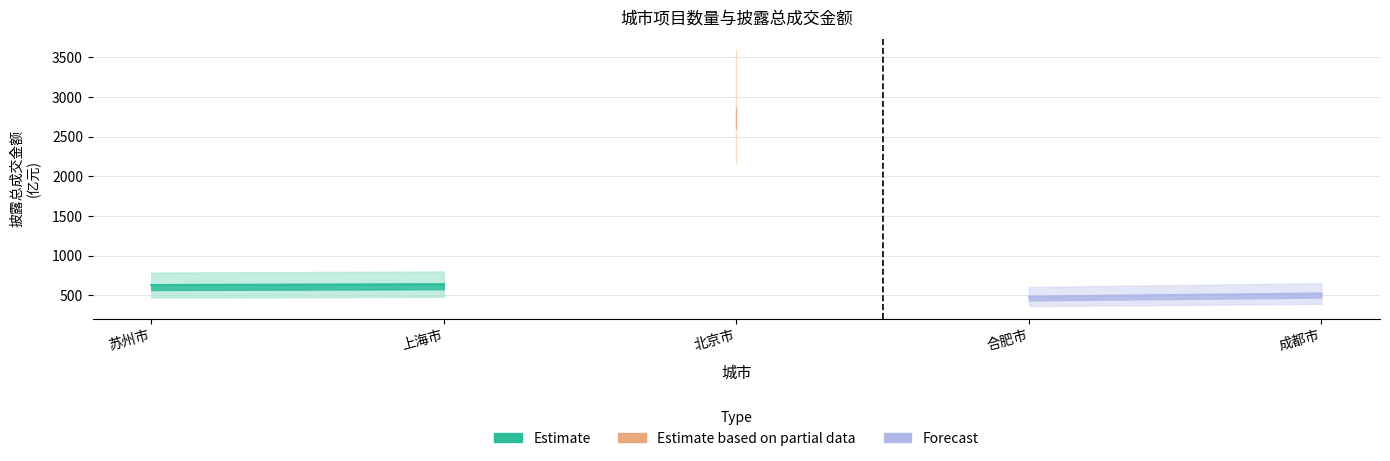

What is the smallest value displayed?

482.4